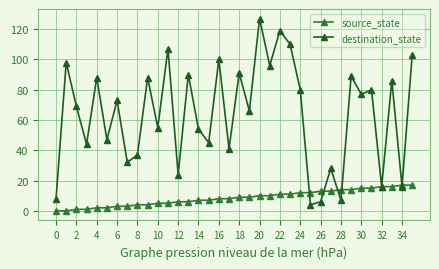

What is the sum of all destination_state values?

2301